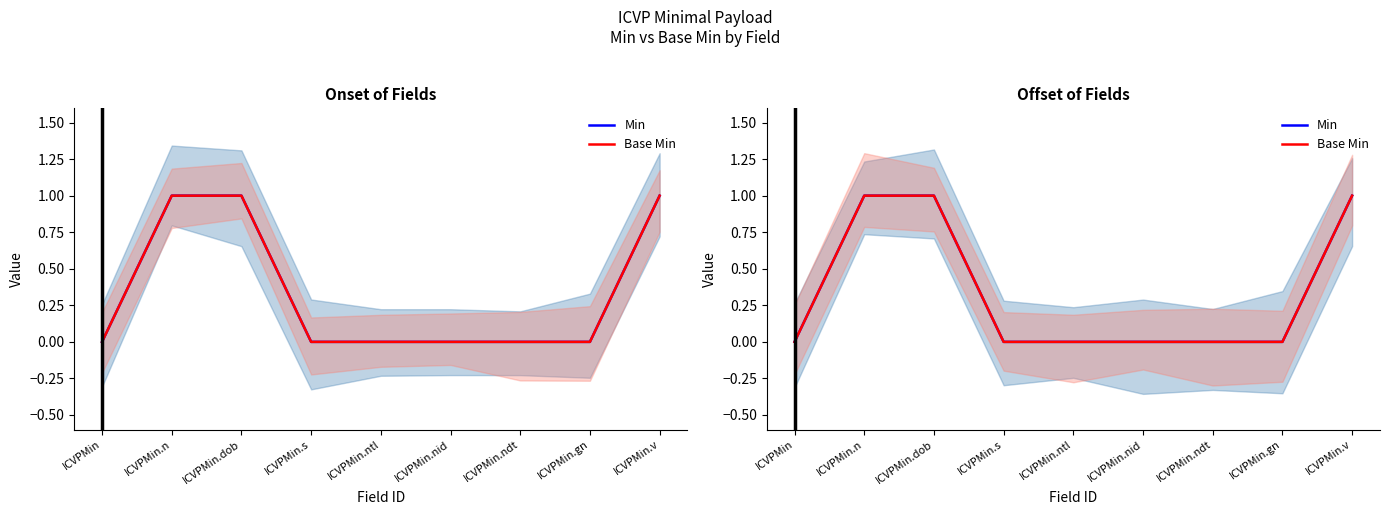

At which label is Min closest to 0?

ICVPMin